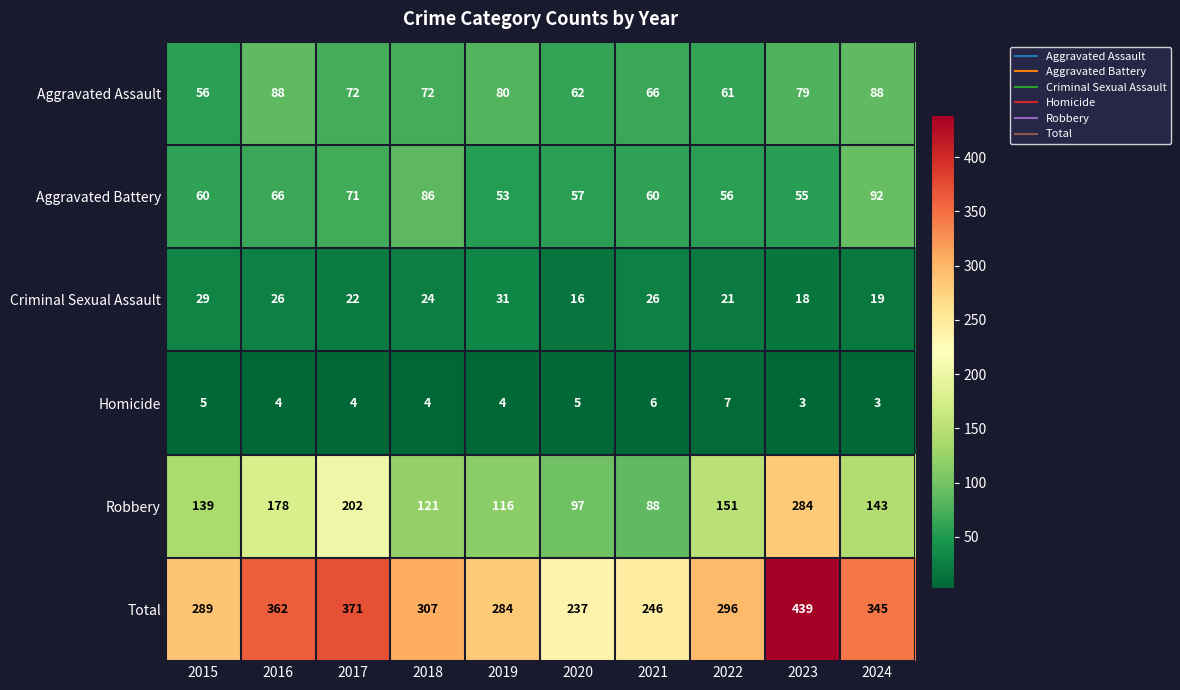

List the series in order of their peak value, highest first.

Total, Robbery, Aggravated Battery, Aggravated Assault, Criminal Sexual Assault, Homicide